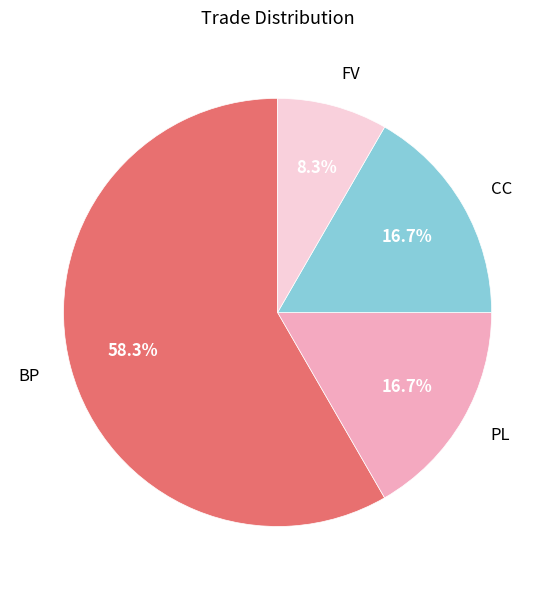

What percentage is the PL slice, to the nearest percent?

17%